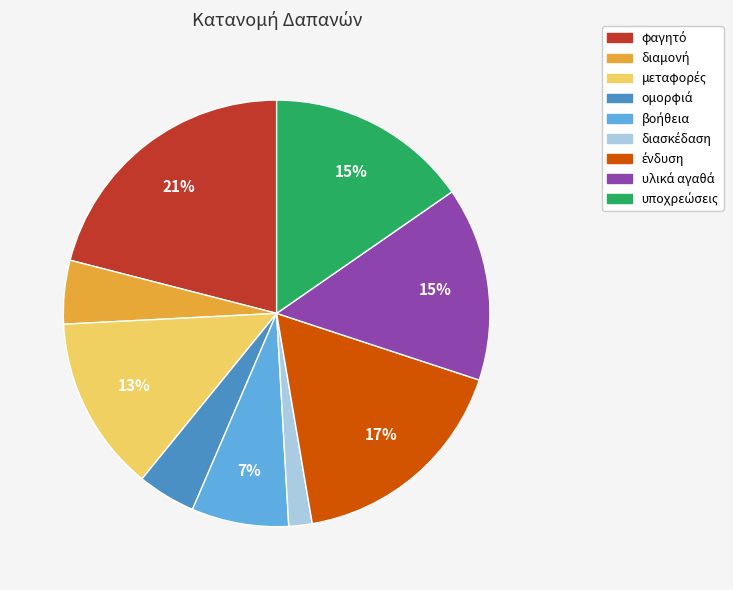

Does any single category account for the majority?

No